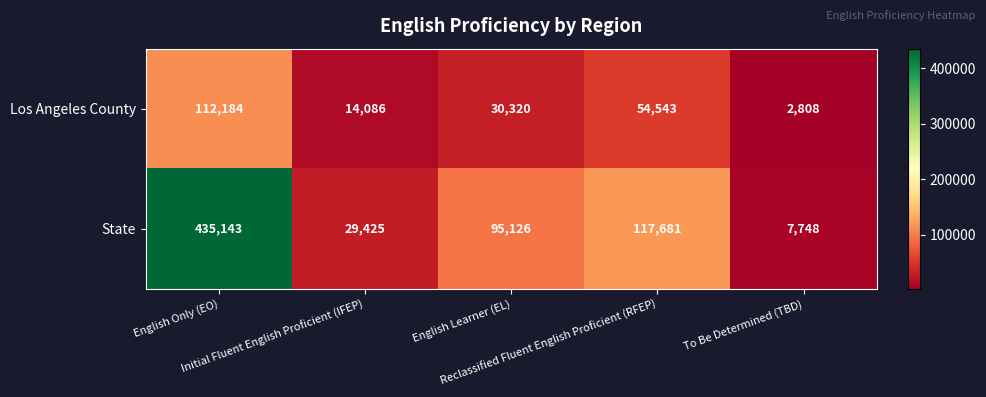

Between English Learner (EL) and Reclassified Fluent English Proficient (RFEP), which series saw the biggest shift?

Los Angeles County